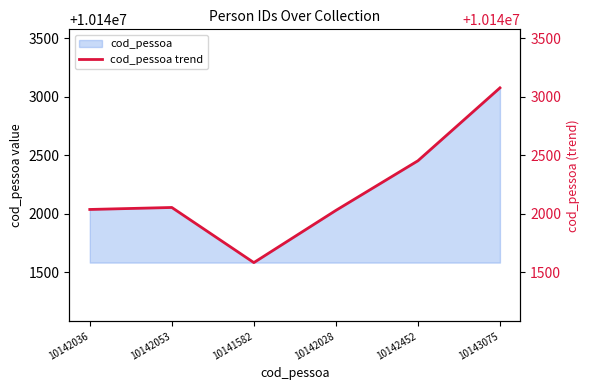

Reading left to right, what are all the values shown in this chart?

10142036=10142036	10142053=10142053	10141582=10141582	10142028=10142028	10142452=10142452	10143075=10143075